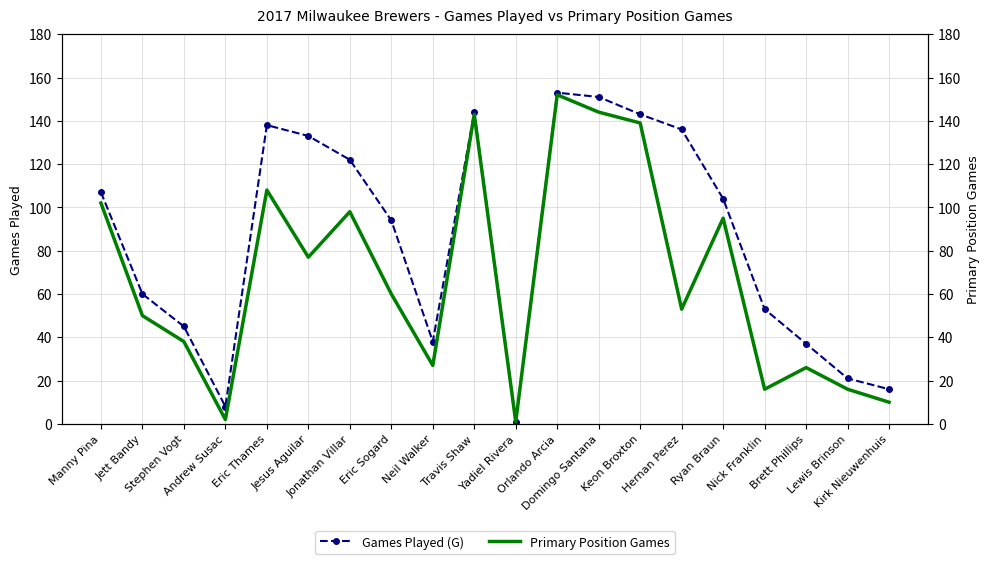

Rank the categories by Primary Position Games value from highest to lowest.

Orlando Arcia, Domingo Santana, Travis Shaw, Keon Broxton, Eric Thames, Manny Pina, Jonathan Villar, Ryan Braun, Jesus Aguilar, Eric Sogard, Hernan Perez, Jett Bandy, Stephen Vogt, Neil Walker, Brett Phillips, Nick Franklin, Lewis Brinson, Kirk Nieuwenhuis, Andrew Susac, Yadiel Rivera